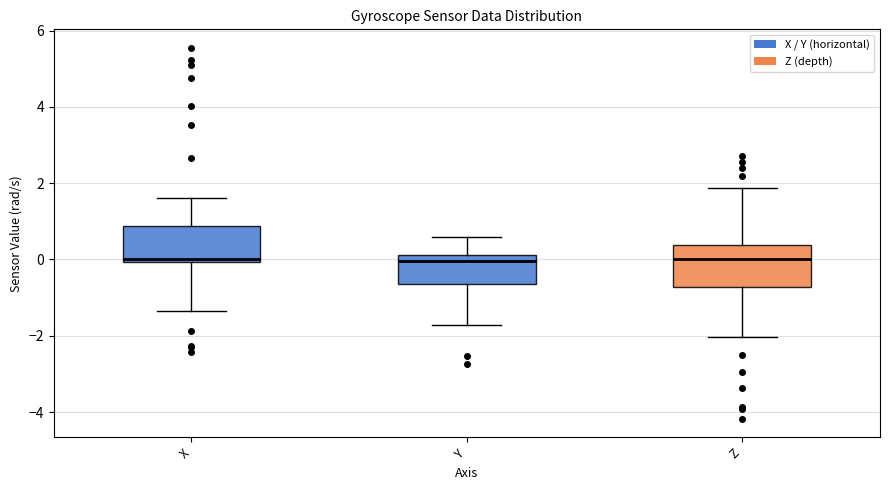

Reading left to right, transcribe this box plot: for each box, give where its median line is, the range the box spans, and where its two whiskers end, as read against the y-axis. The values are not printed on the chart, so give them approximately, as read against the axis.

X: median 0.0 (just above the box's lower edge), box 0.0 to 0.8, whiskers -1.4 to 1.6
Y: median 0.0, box -0.6 to 0.2, whiskers -1.8 to 0.6
Z: median 0.0, box -0.8 to 0.4, whiskers -2.0 to 1.8